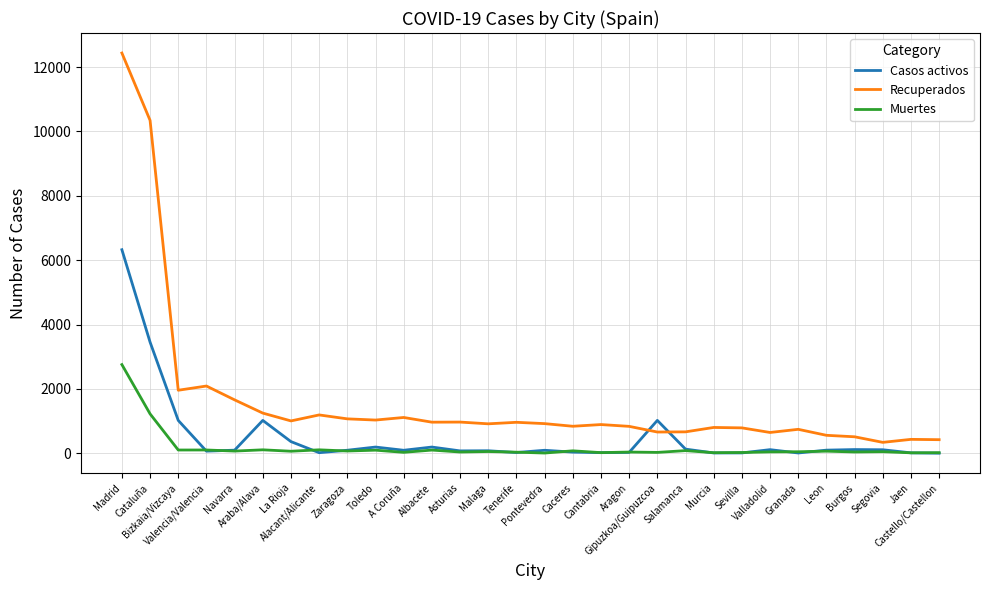

Which series has the widest spread of values?

Recuperados